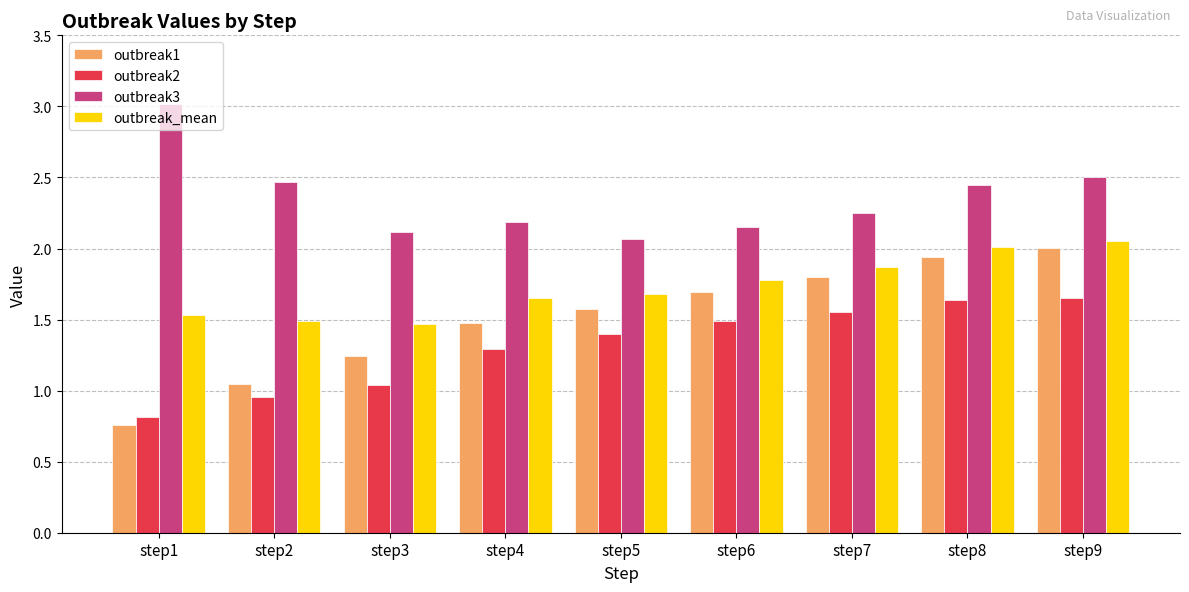

What is the difference between the maximum and minimum values in the outbreak3 series?

0.9